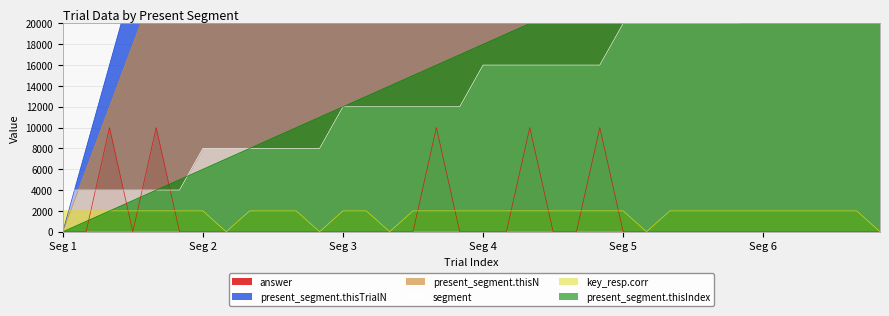

Count the number of categories in the chart.

36